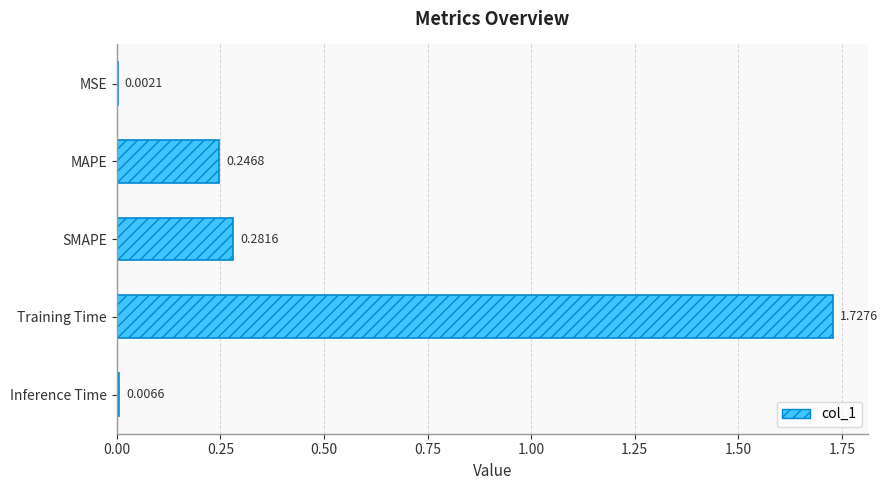

What is the sum of the values at MAPE and SMAPE?

0.5